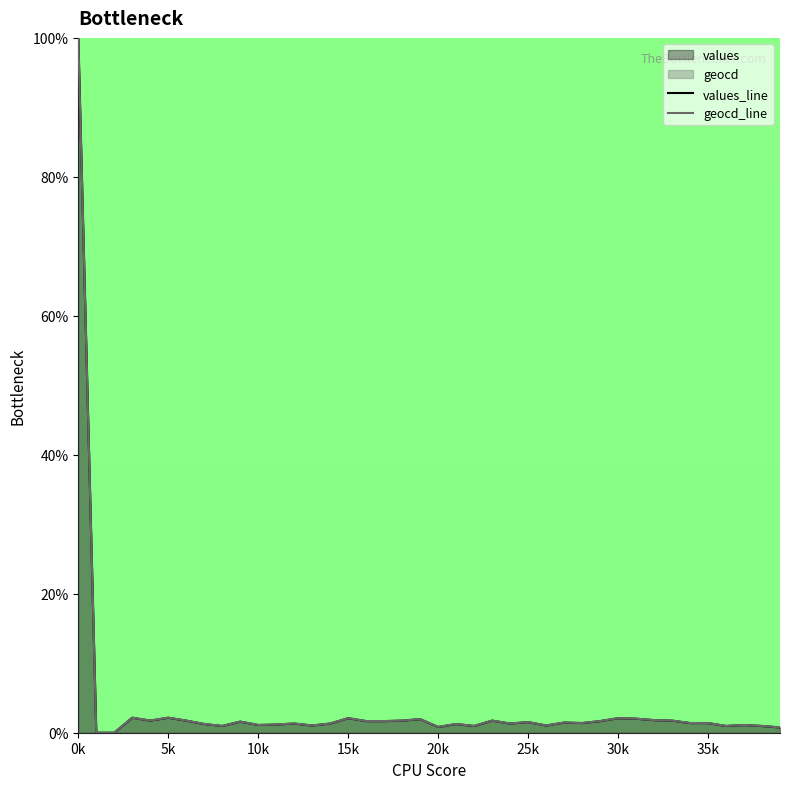

At which category is the sum across all series the highest?

0k